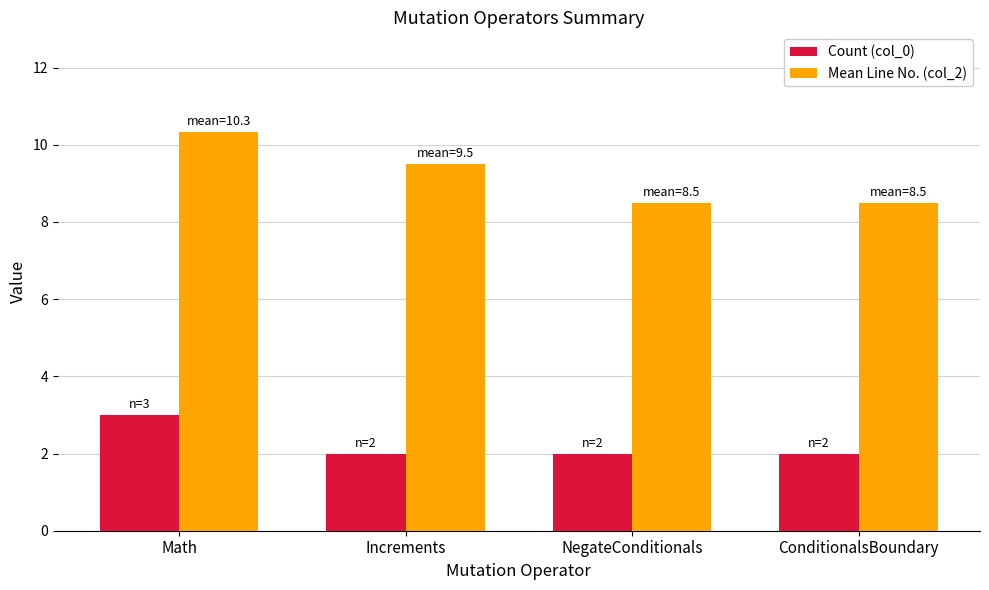

Count the Count (col_0) values in the range 2 to 3.

4